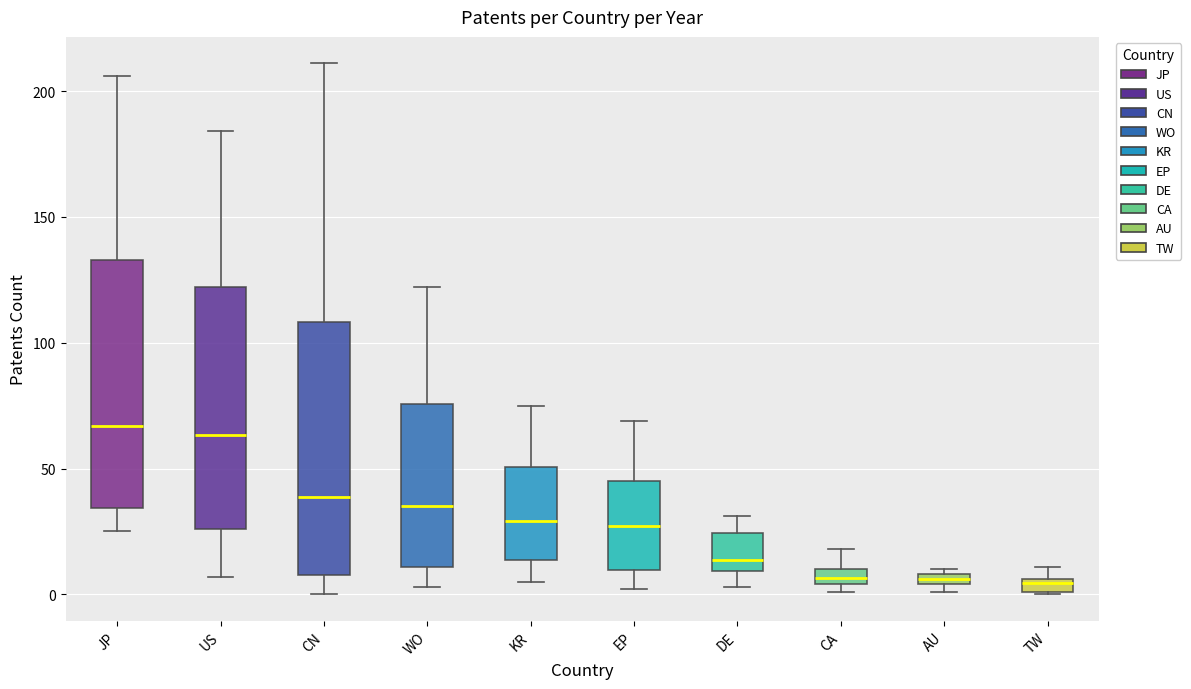

Where does the upper whisker of the box for EP end on the y-axis? The values are not printed on the chart, so give them approximately, as read against the axis.

70